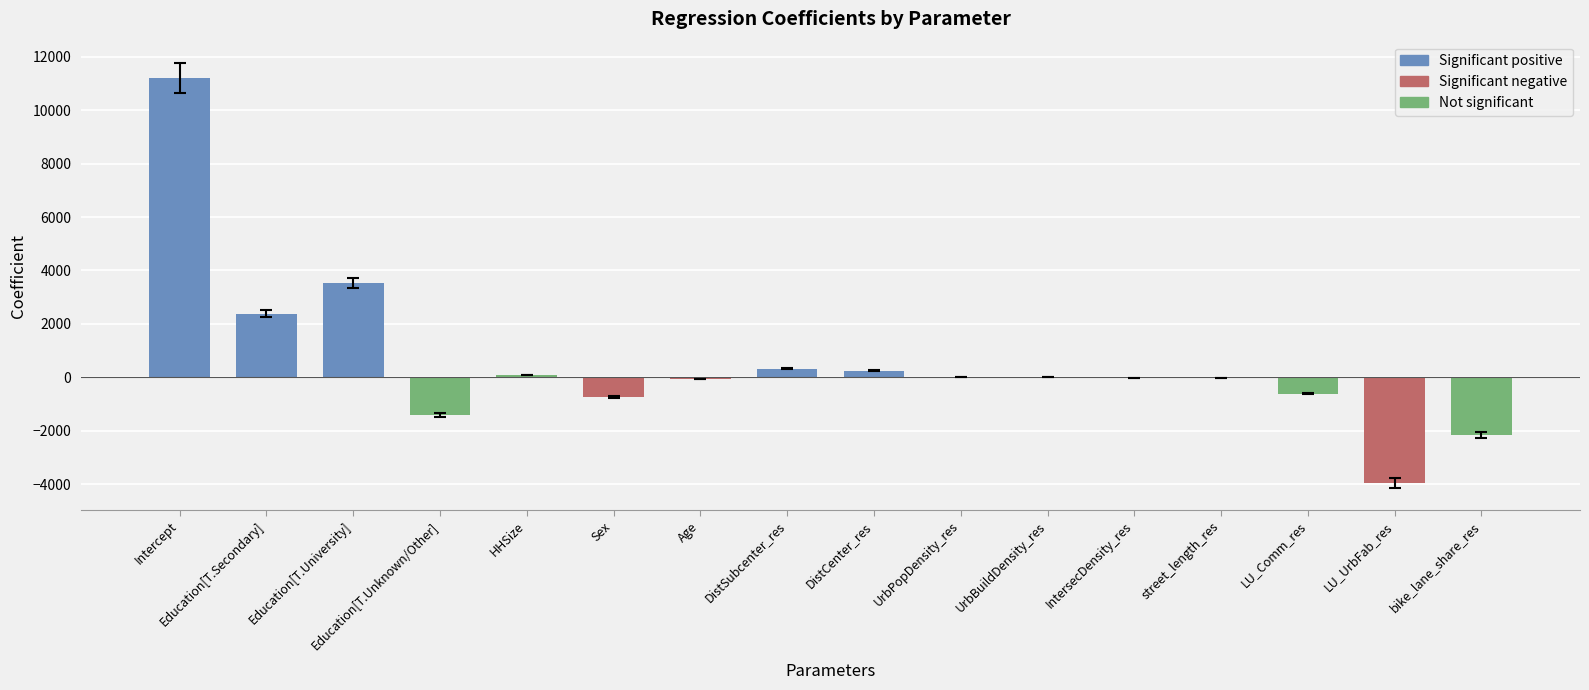

What is the change in value from DistSubcenter_res to UrbBuildDensity_res?

-331.9